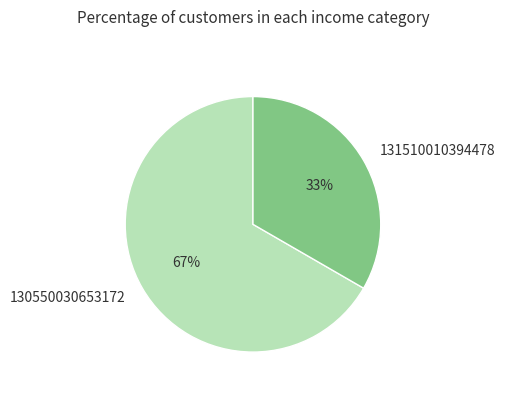

True or false: 130550030653172 accounts for 55% of the total.

False